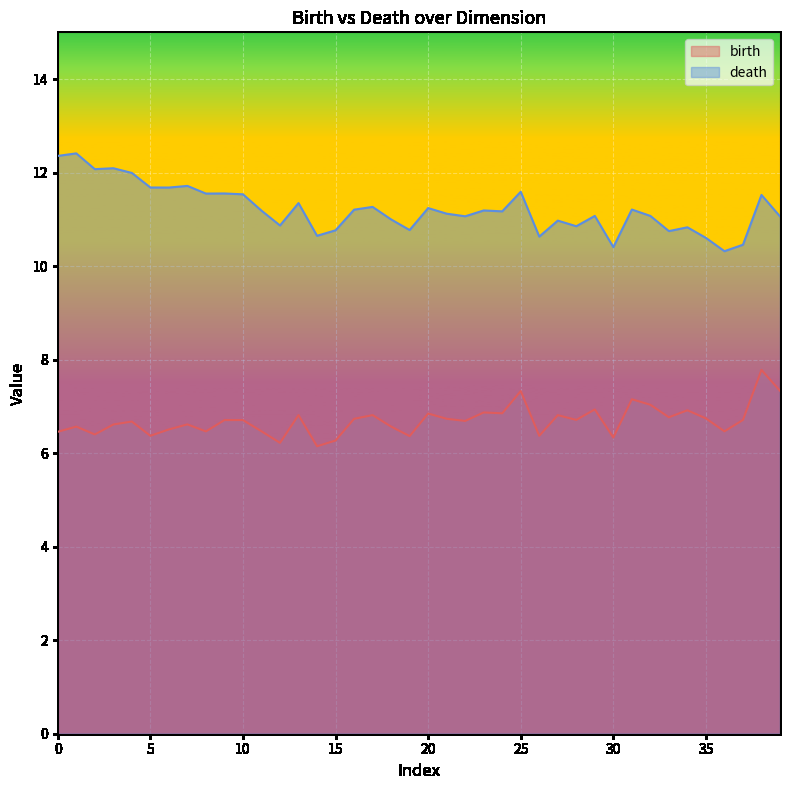

How many lines are shown in the chart?

2